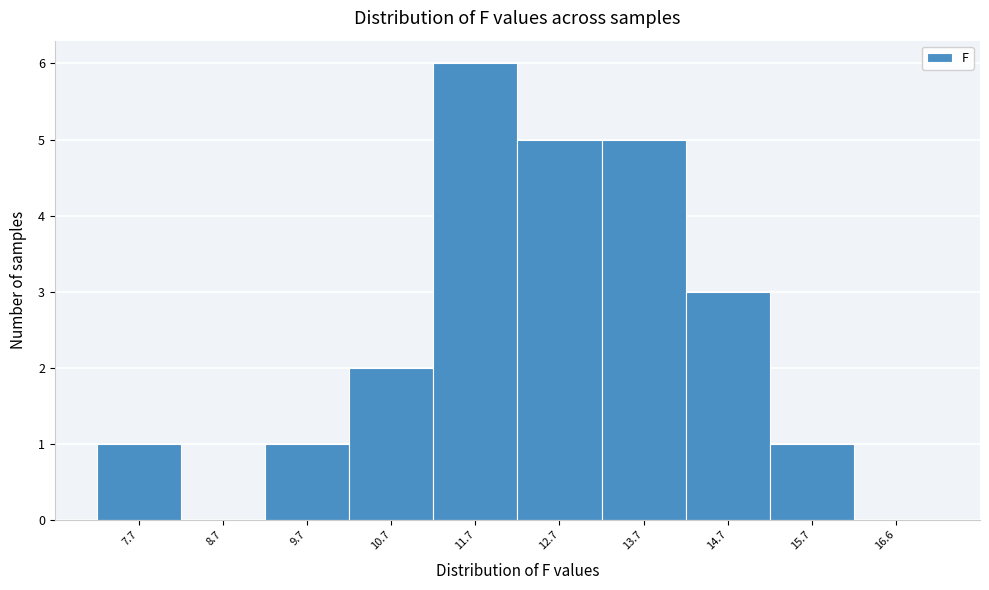

Reading right to left, extract all data points from this chart.

16.6=0	15.7=1	14.7=3	13.7=5	12.7=5	11.7=6	10.7=2	9.7=1	8.7=0	7.7=1